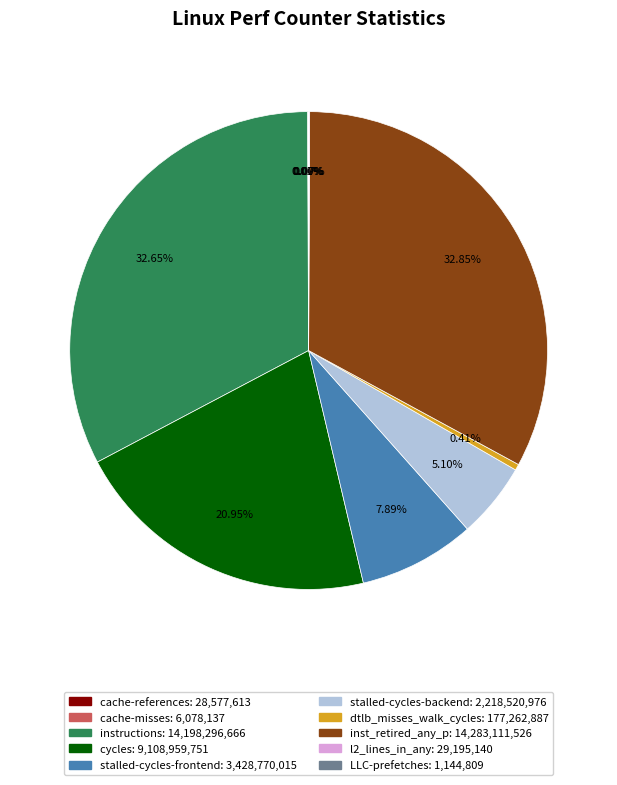

To the nearest percent, what percentage of the pie is cycles?

21%